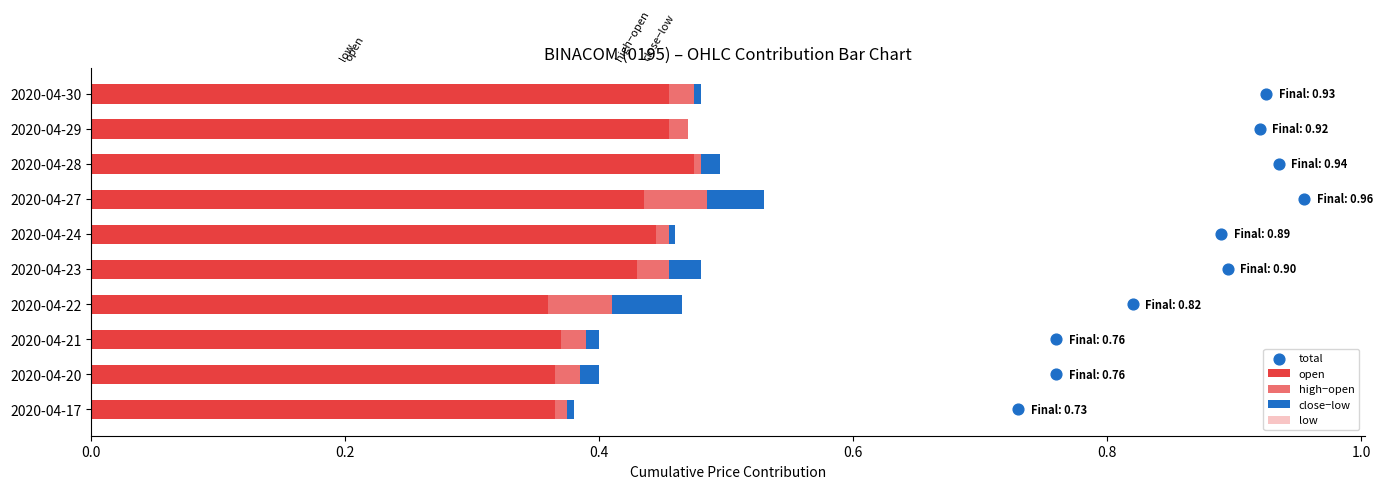

Which series has the largest Y range (max minus min)?

total